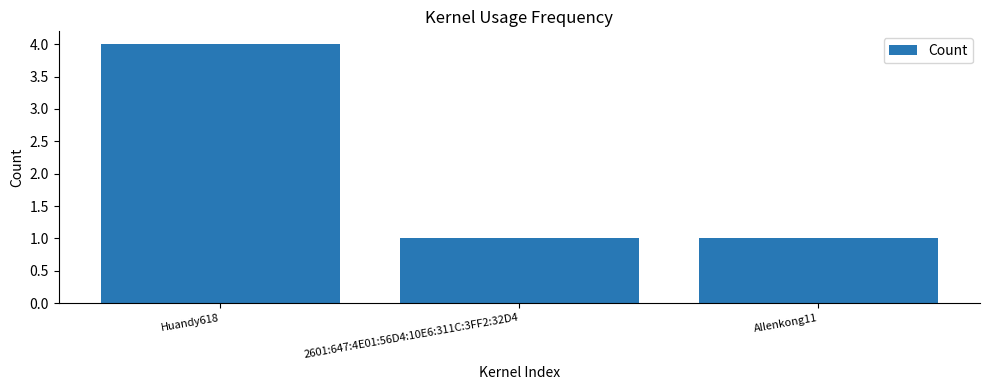

What is the difference between the values at Huandy618 and Allenkong11?

3